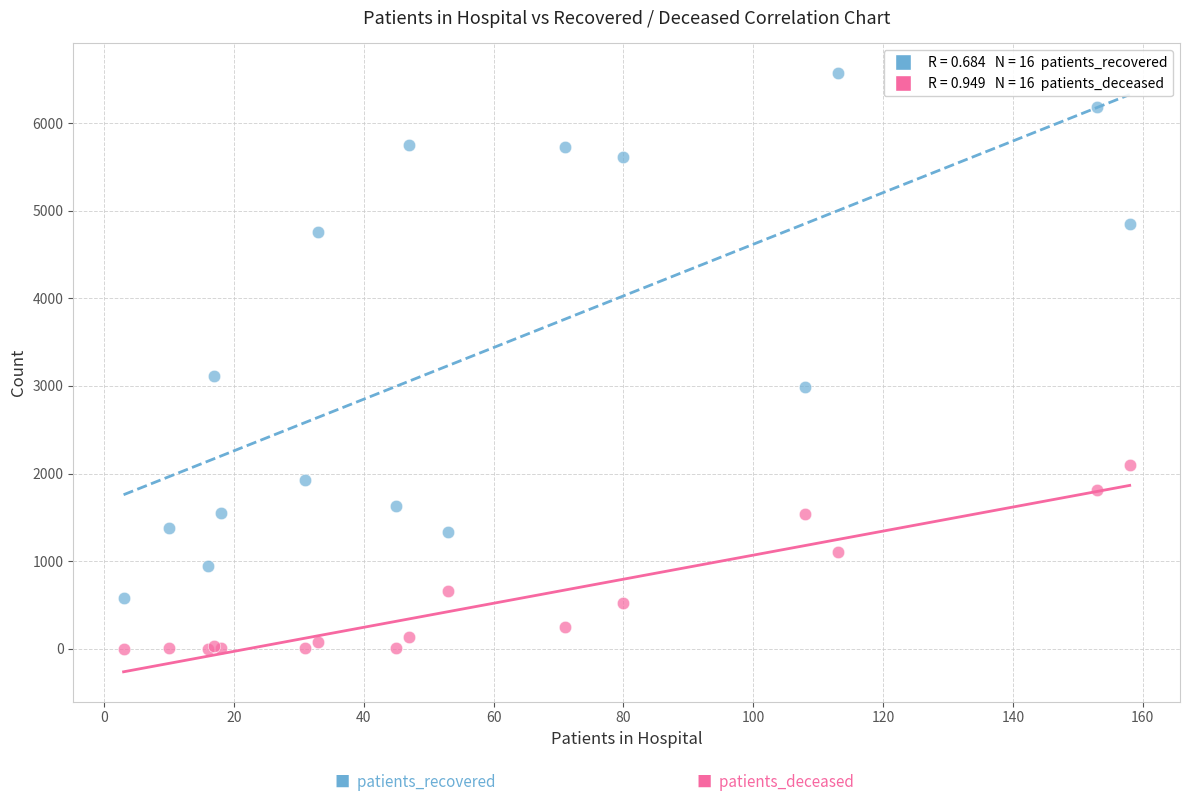

Across all series, what Y value is closest to 3284?

3115